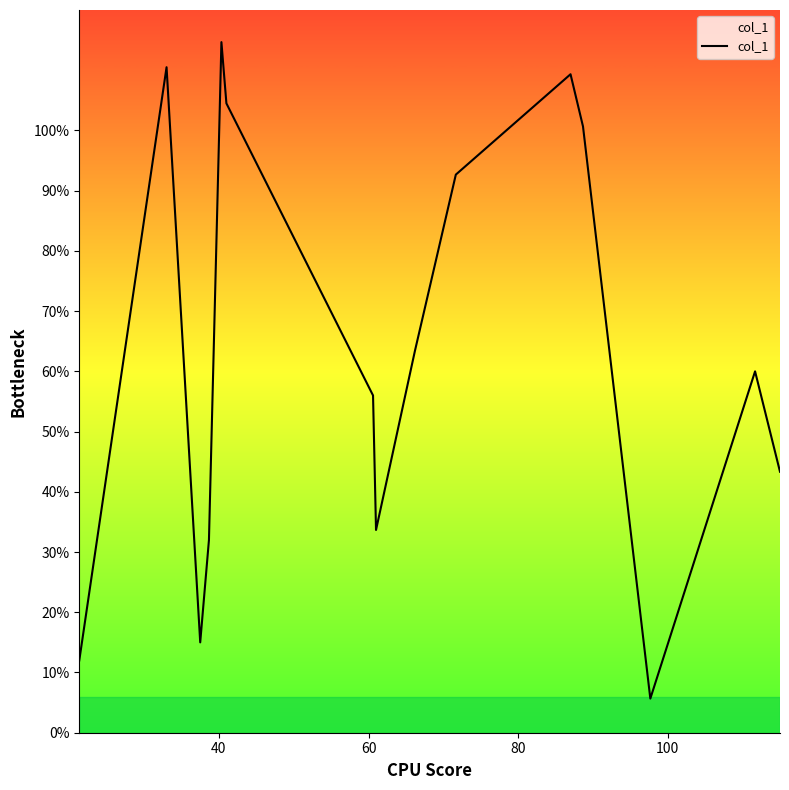

What is the minimum value shown in the chart?

5.7